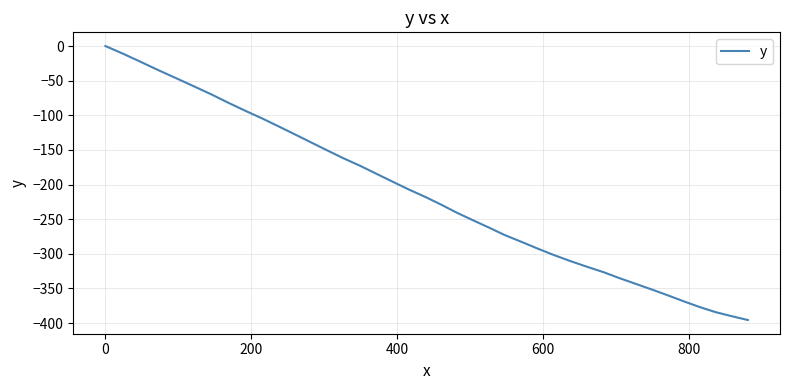

What is the difference between the maximum and minimum values?

395.6